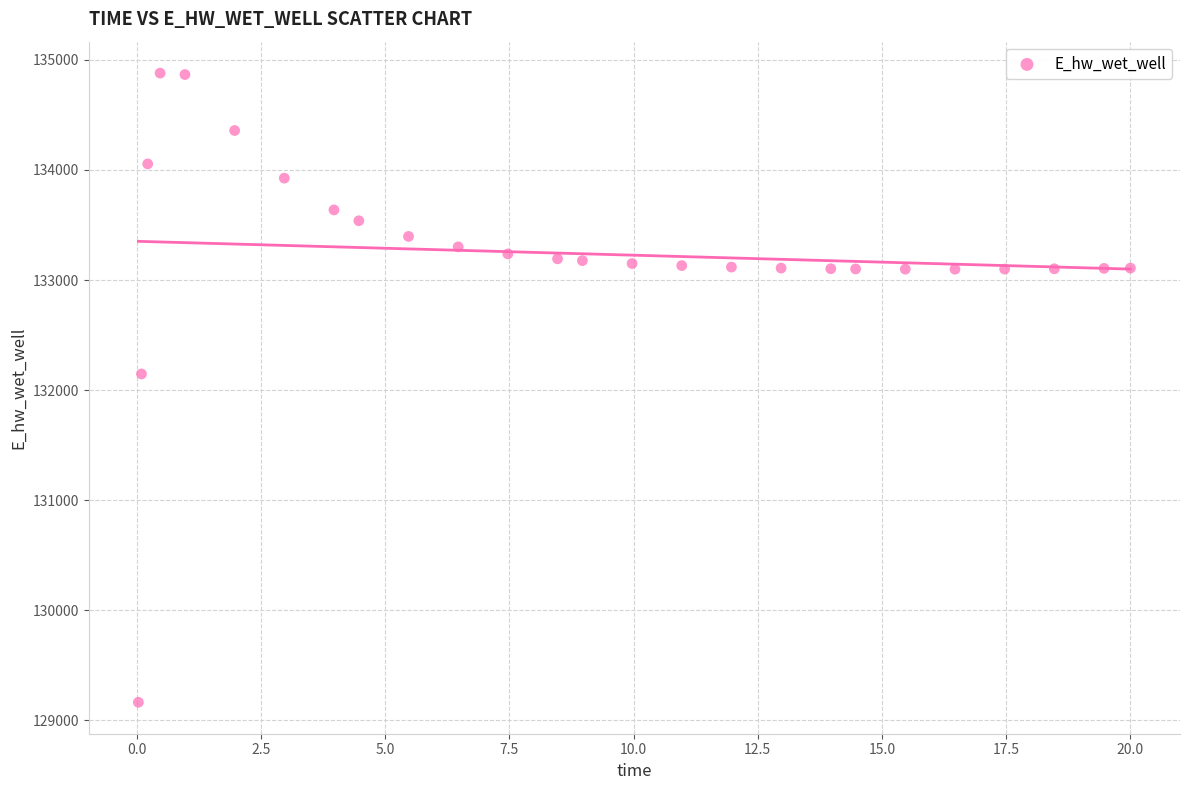

What Y value in the scatter plot is closest to 132022?

132146.7